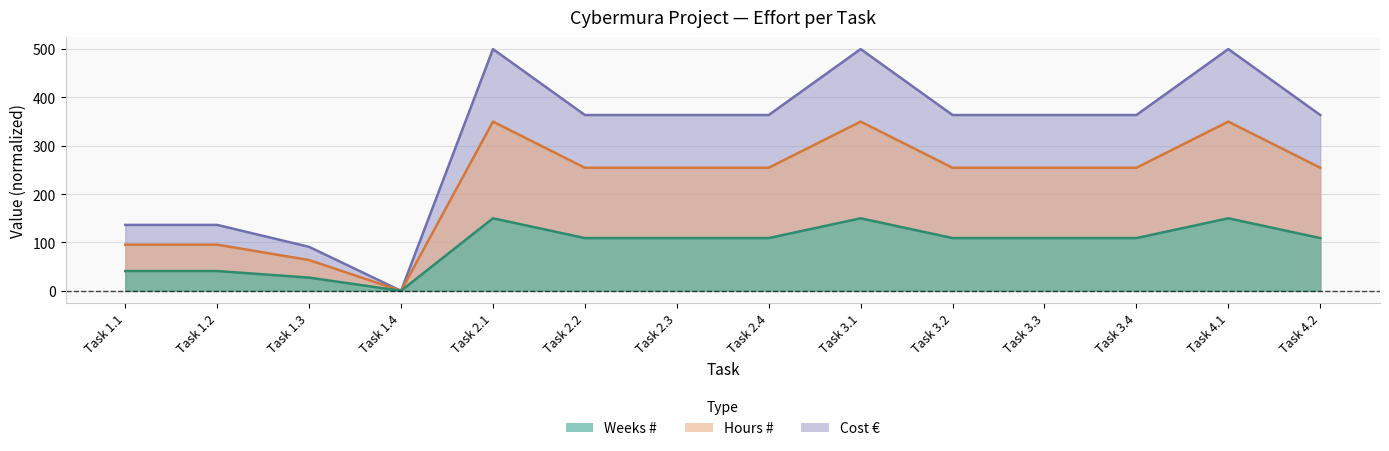

At which label is Hours closest to 175?

Task 1.1